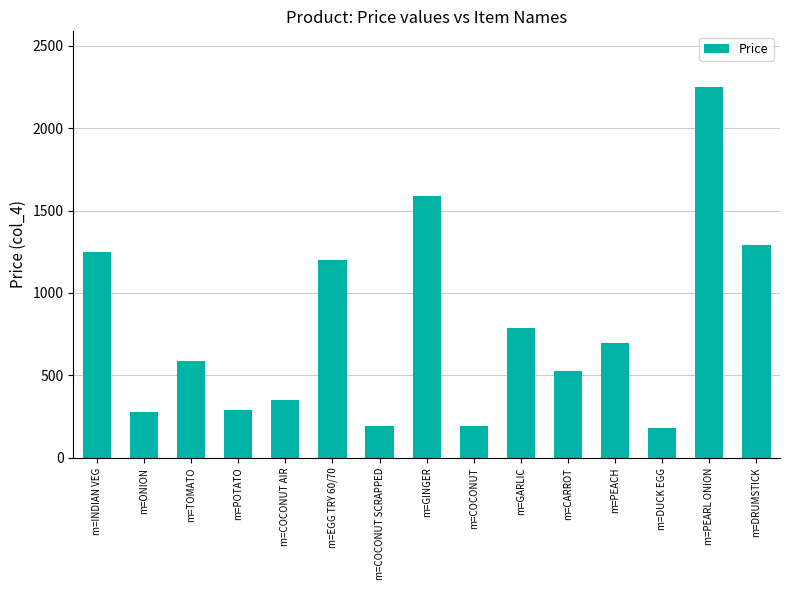

What is the label of the 9th bar from the left?

m=COCONUT